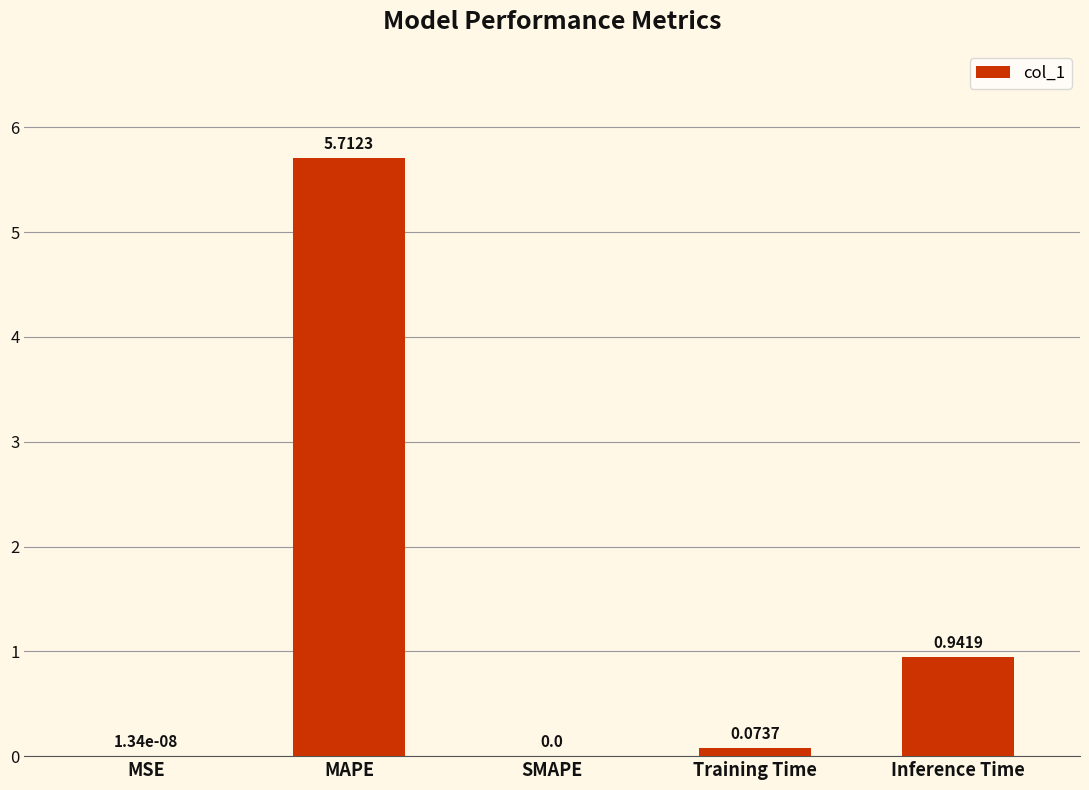

What is the sum of all values?

6.7